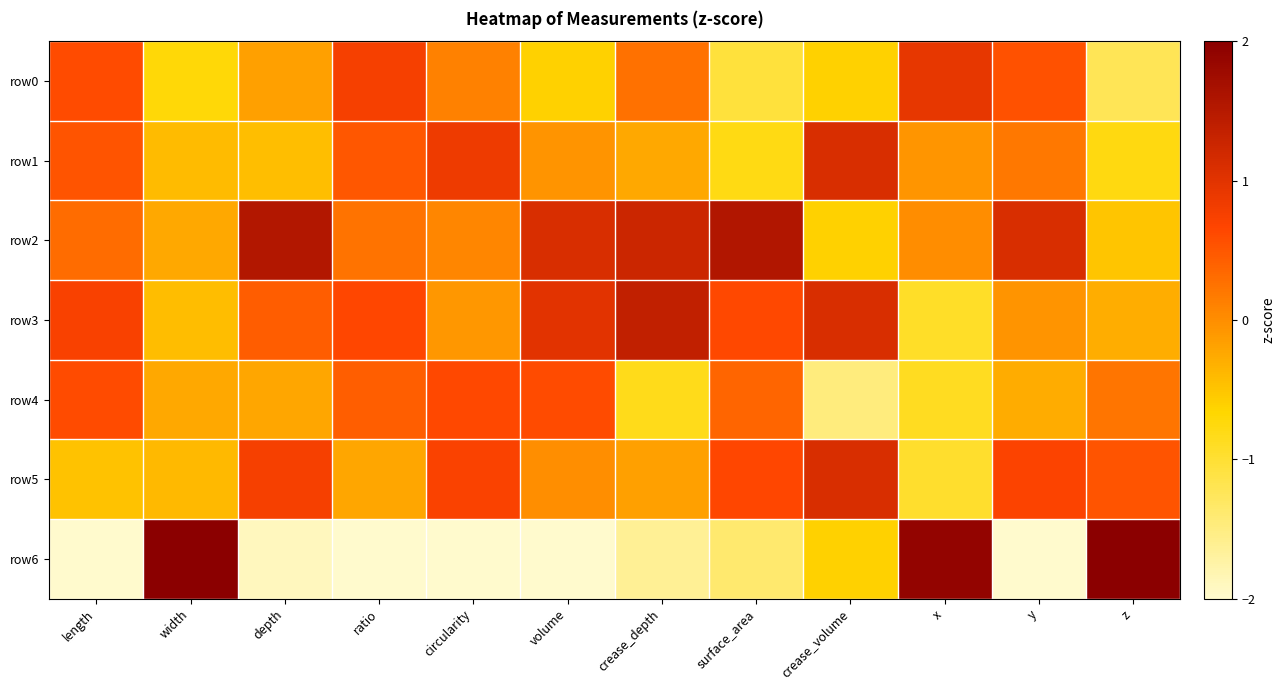

How many data points does each series have?

12